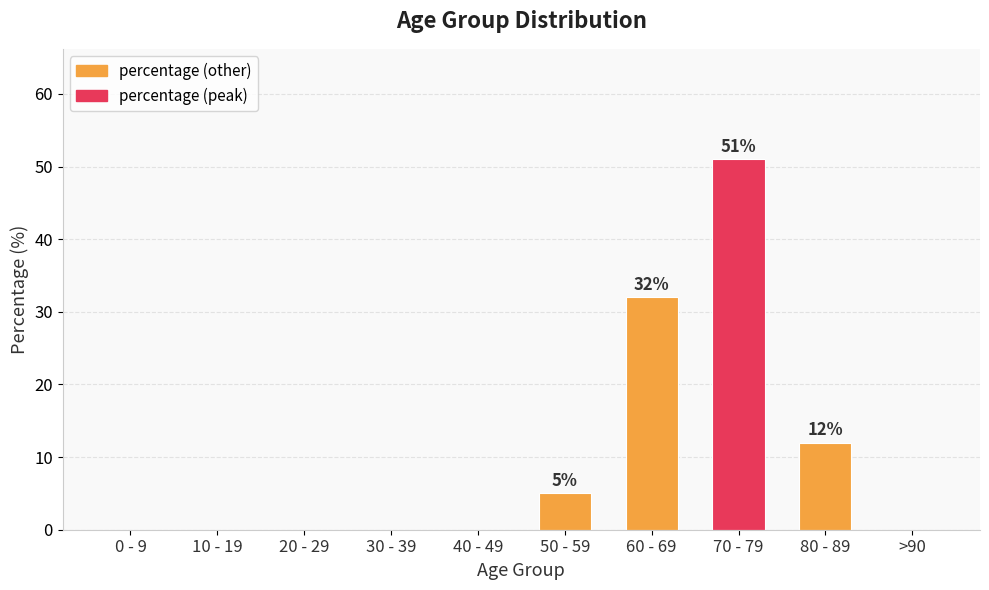

Reading left to right, transcribe all the data shown in this chart.

0 - 9=0	10 - 19=0	20 - 29=0	30 - 39=0	40 - 49=0	50 - 59=5	60 - 69=32	70 - 79=51	80 - 89=12	>90=0